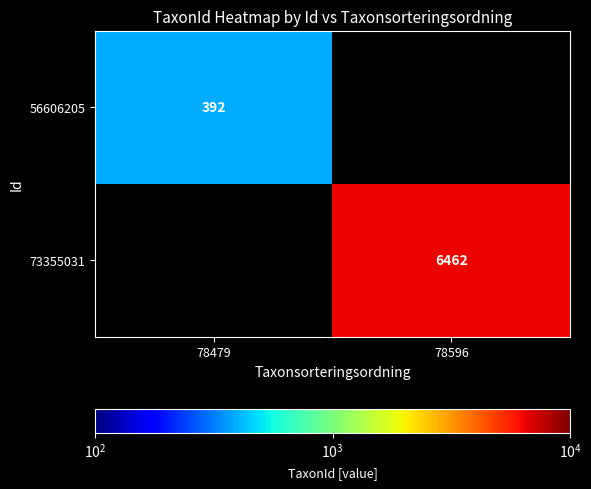

Which category has the lowest value across all series?

78479